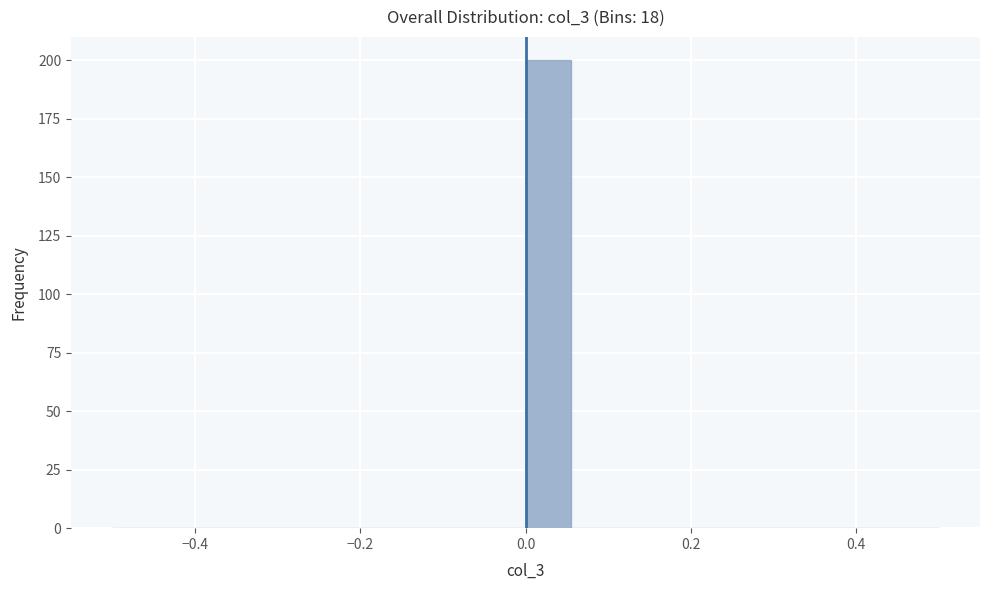

Read against the x-axis, roughly where is the centre of the tallest bar?

0.02